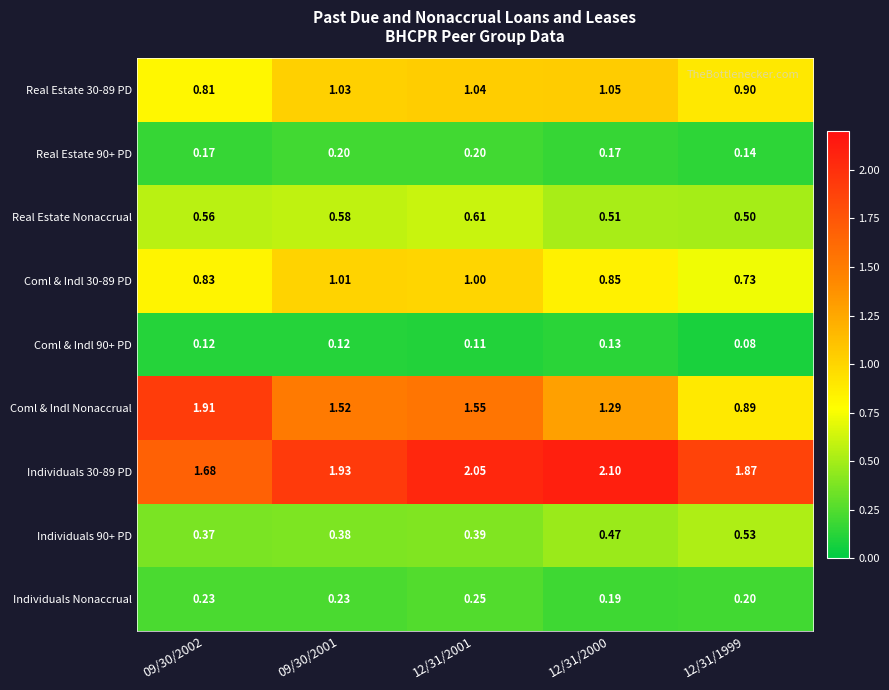

Which series changed the most between 09/30/2001 and 12/31/2000?

Coml & Indl Nonaccrual